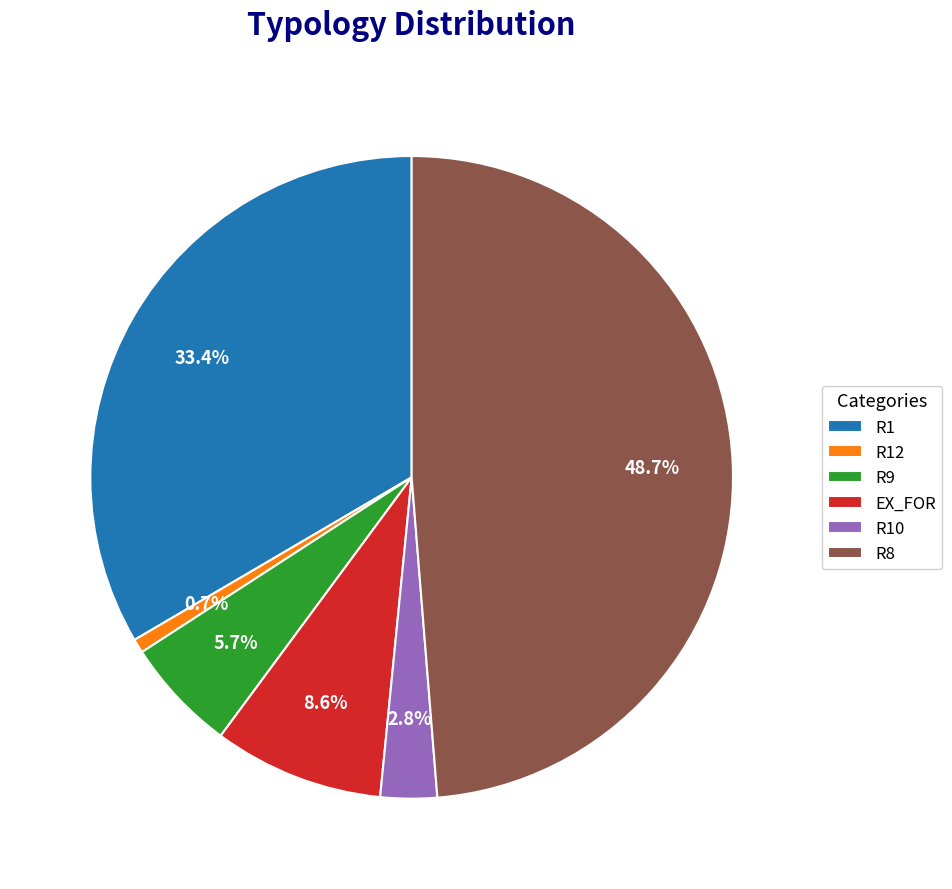

How many segments does this pie chart have?

6